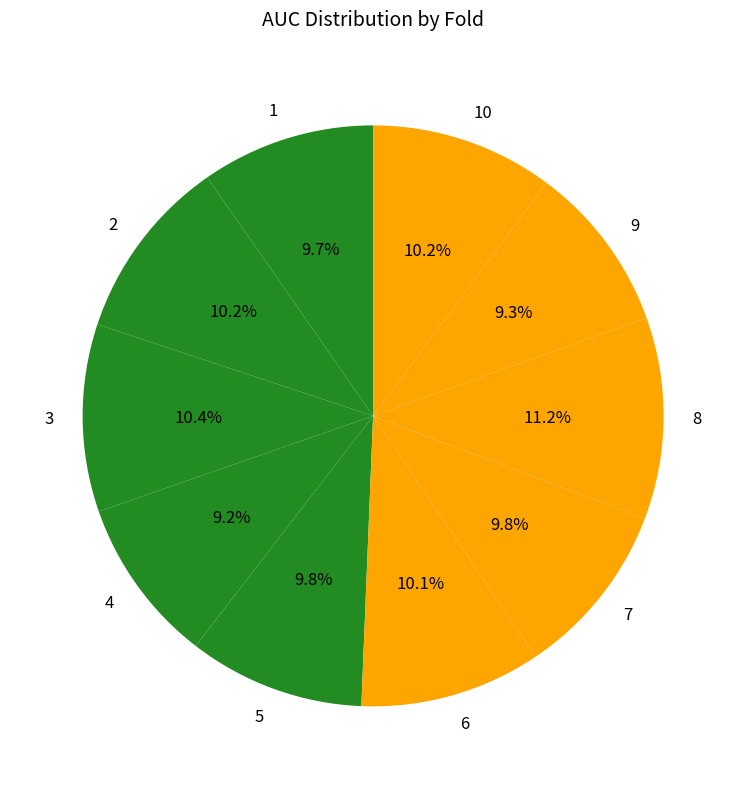

Between 10 and 9, which is larger?

10